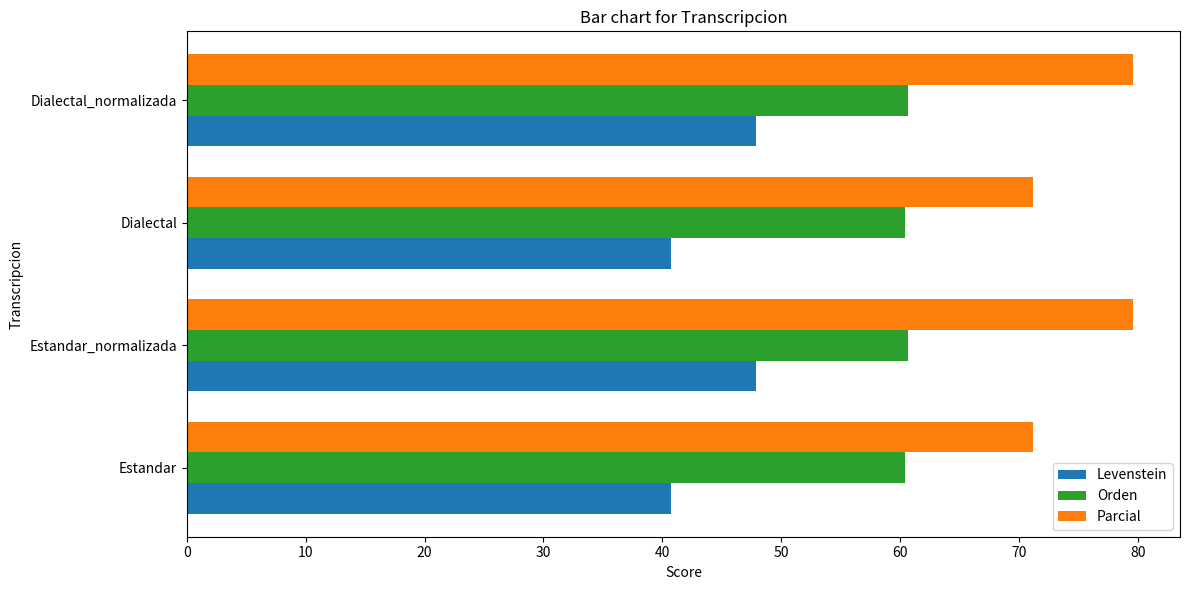

What is the difference between the maximum and minimum values in the Parcial series?

8.4